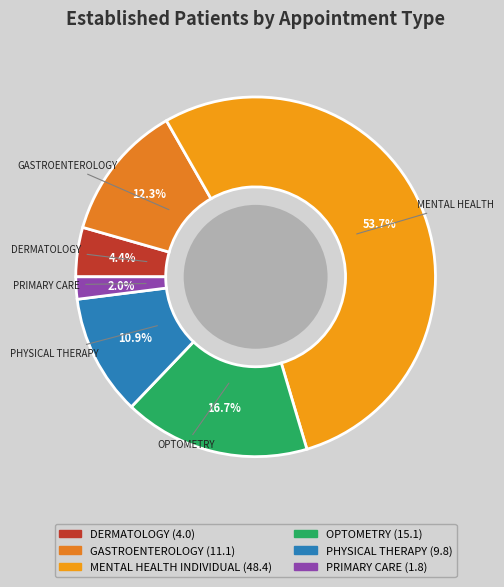

True or false: GASTROENTEROLOGY accounts for 12% of the total.

True